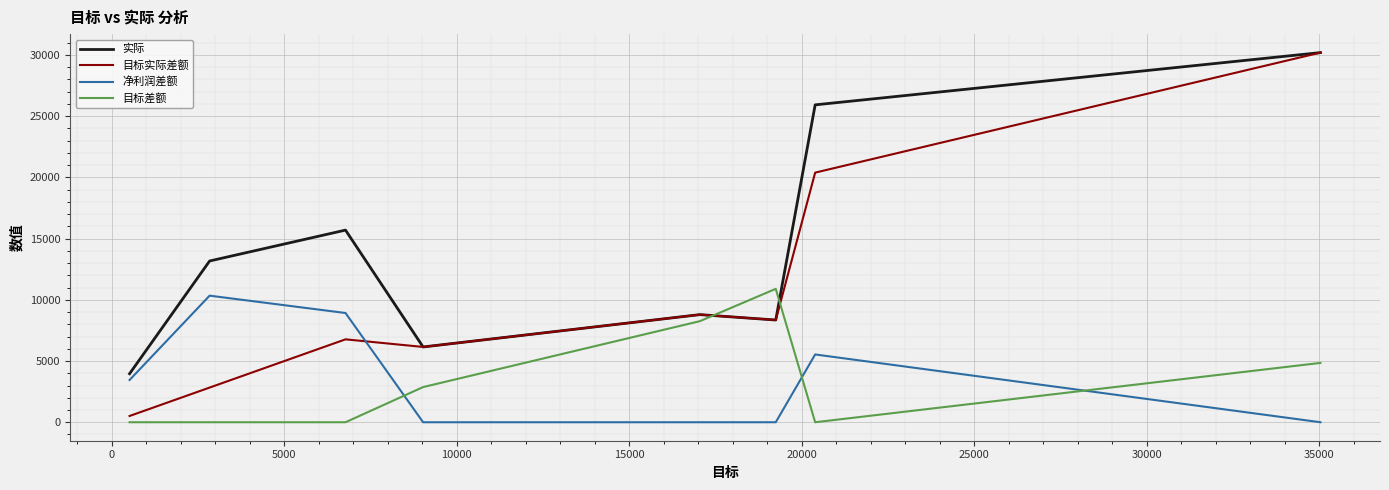

Which series ends up on top after the final intersection of 目标差额 and 目标实际差额?

目标实际差额